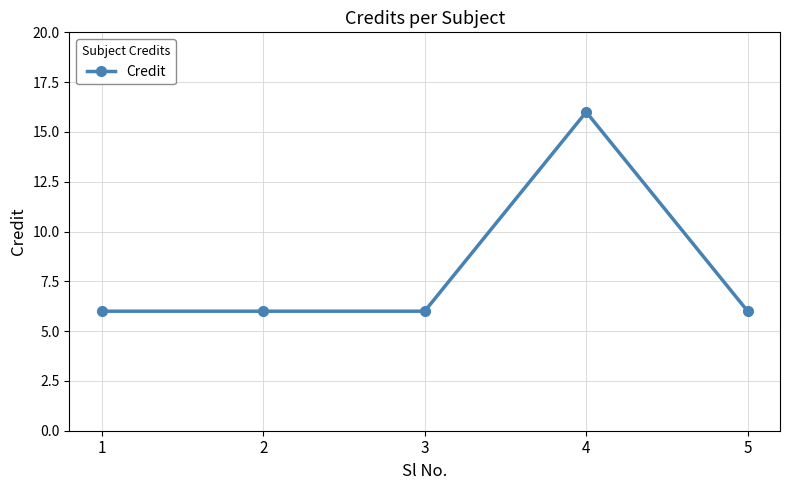

Count the number of data series in this chart.

1